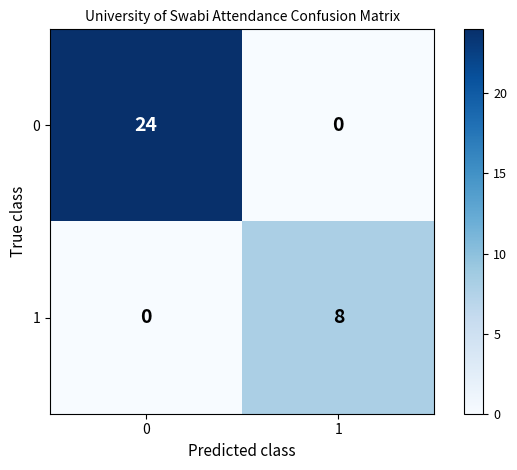

Is it true that 0 equals 37 at 0?

False